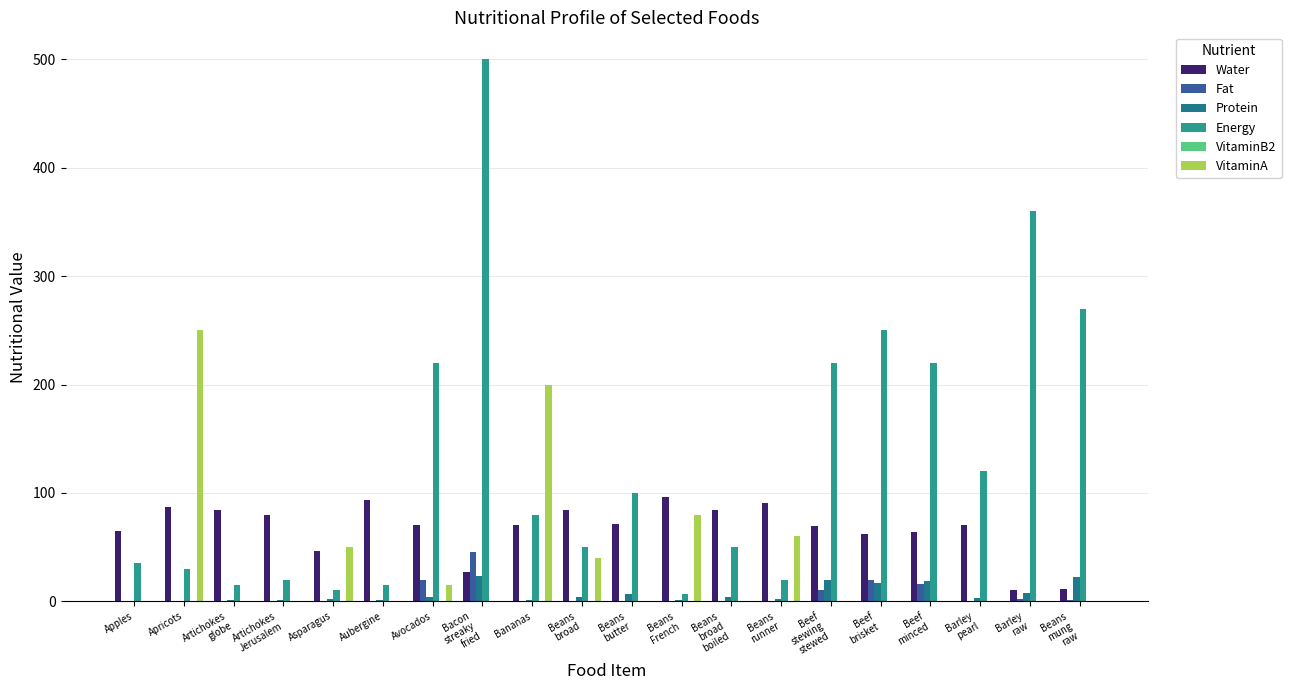

At which category is the sum across all series the highest?

Bacon
streaky
fried